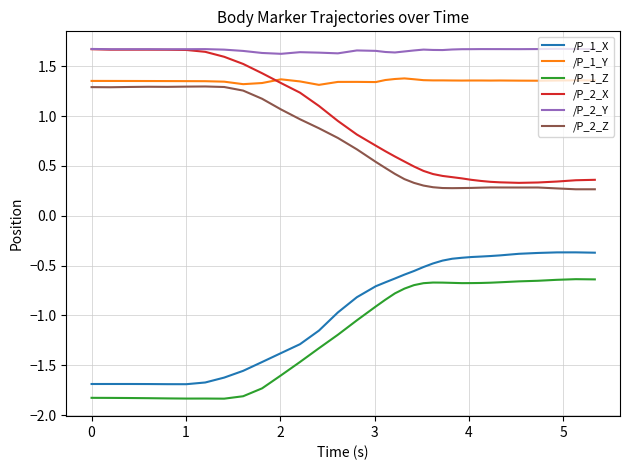

How many lines are shown in the chart?

6